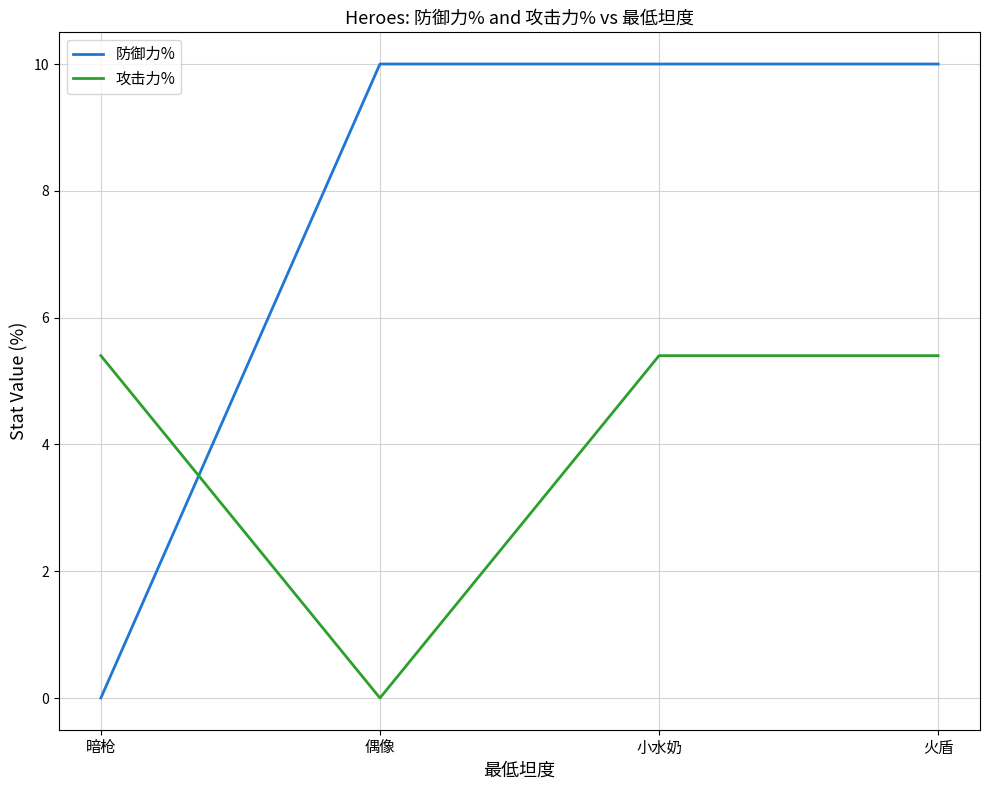

Rank the series by their average value, from highest to lowest.

防御力%, 攻击力%